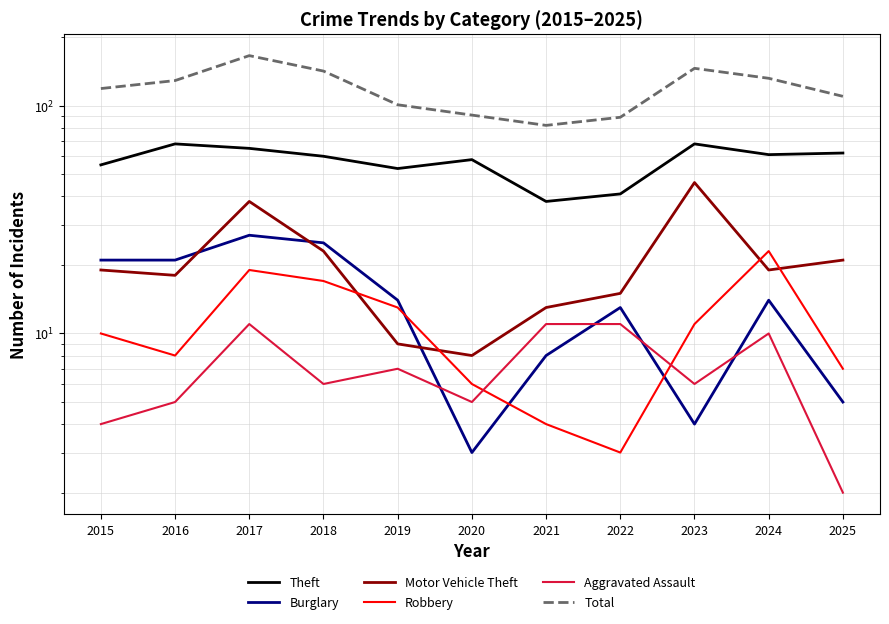

What are all the series names shown in the legend?

Theft, Burglary, Motor Vehicle Theft, Robbery, Aggravated Assault, Total